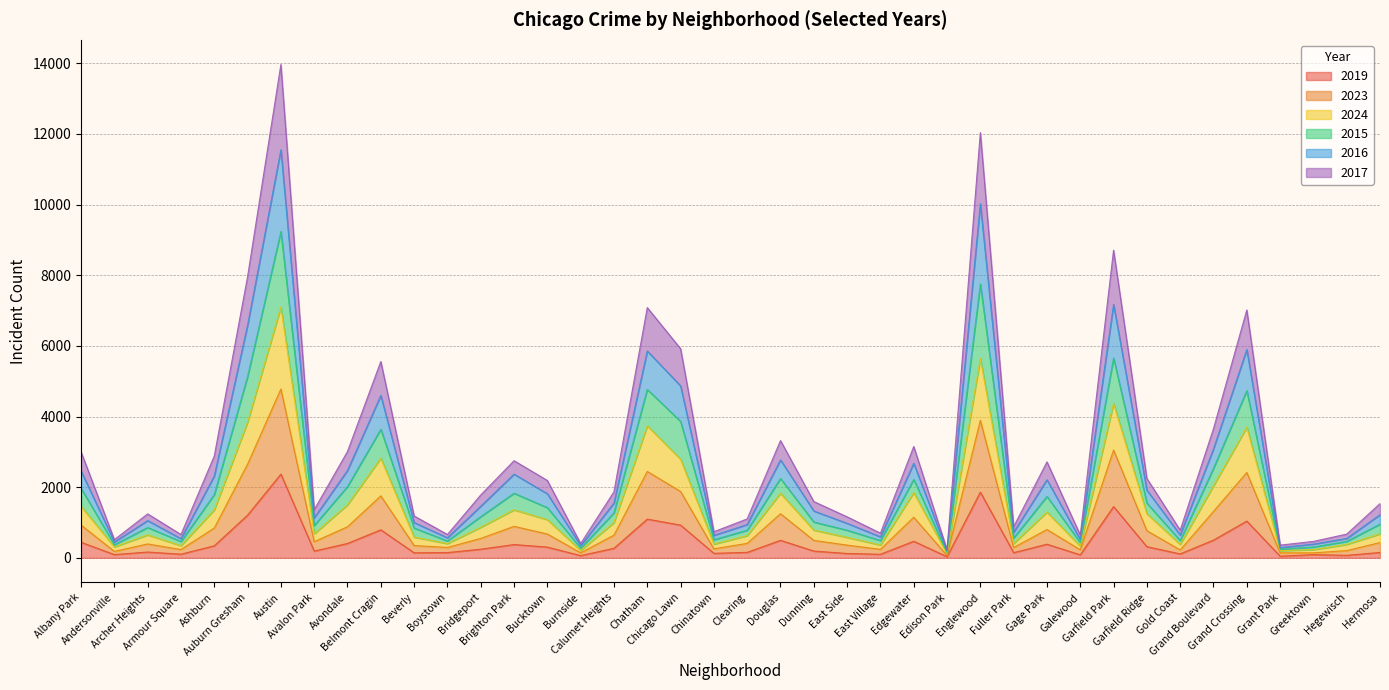

What position from the right is Avalon Park?

33